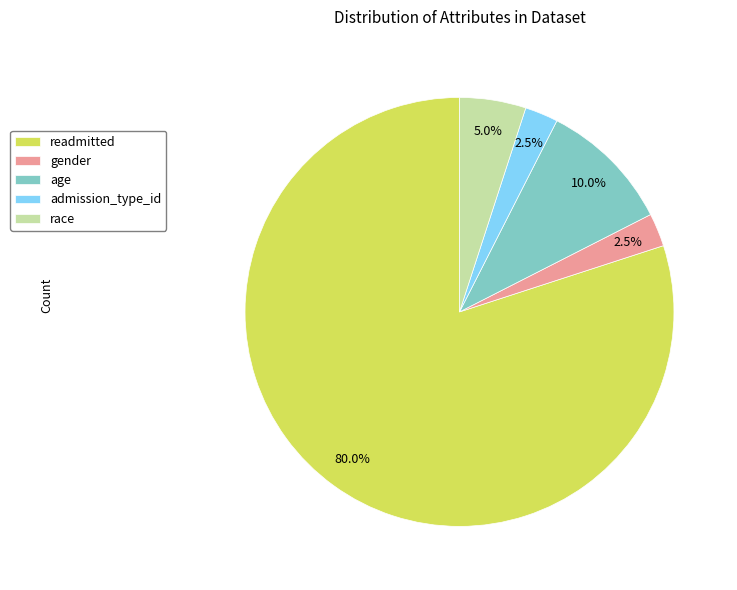

Which slice is the largest?

readmitted